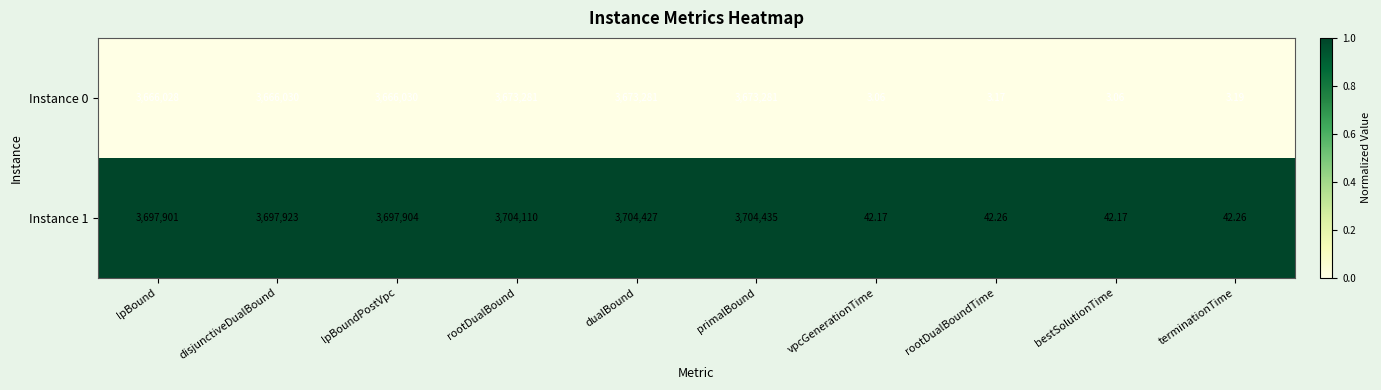

List the series in order of their overall mean, highest first.

Instance 1, Instance 0